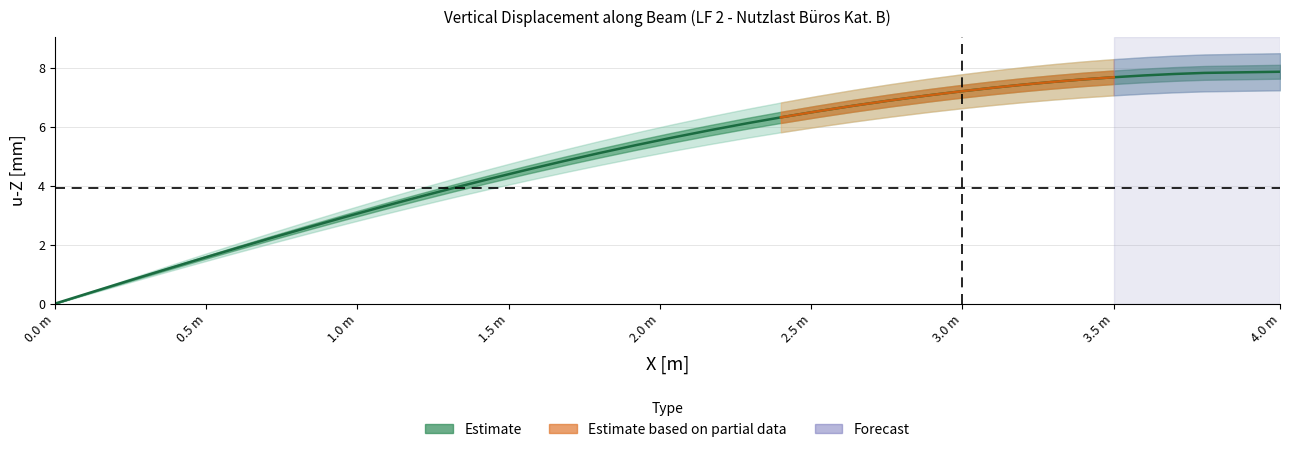

Is it true that the value at 16 is 7.6?

False